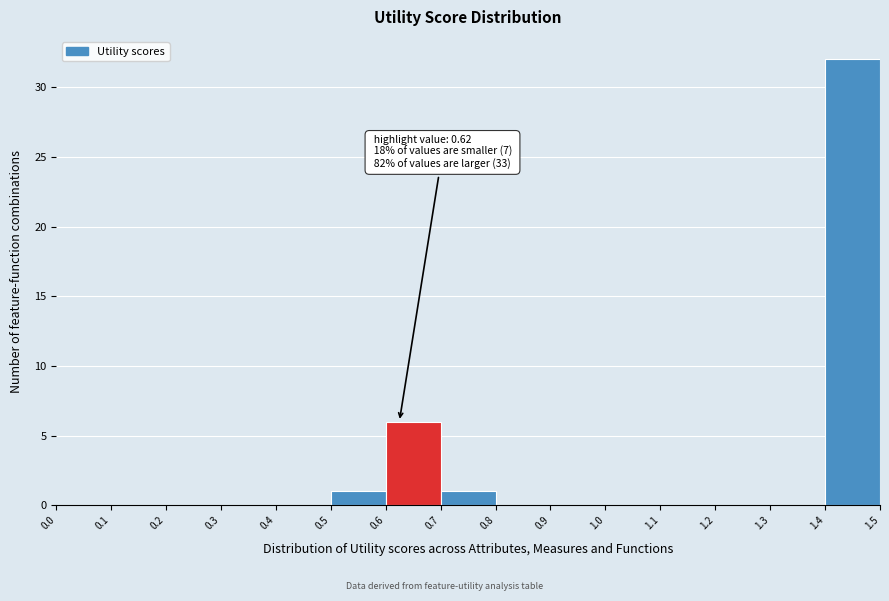

Over which range of the x-axis is the bar tallest?

1.4 to 1.5